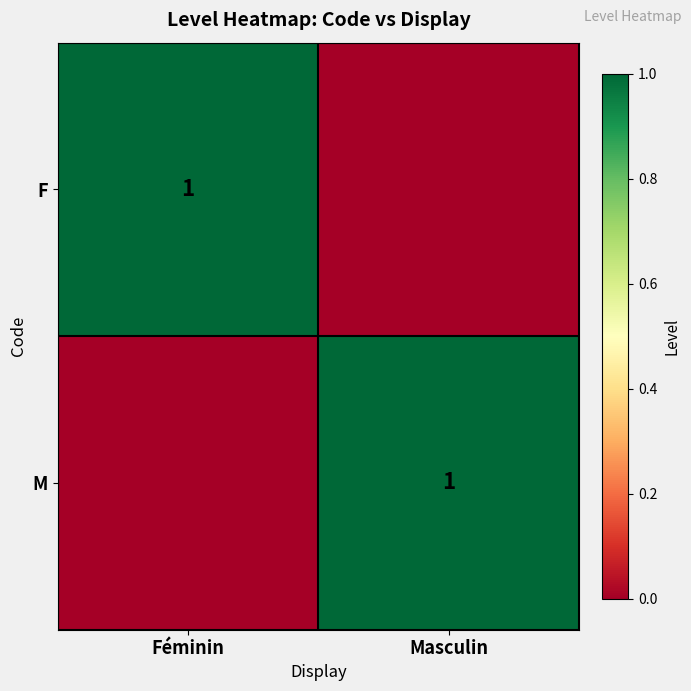

The F series shows 1 at Féminin. True or false?

True